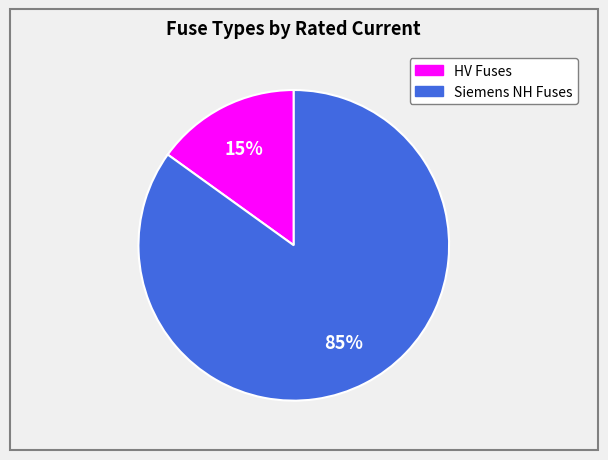

Is there a majority slice in this chart?

Yes